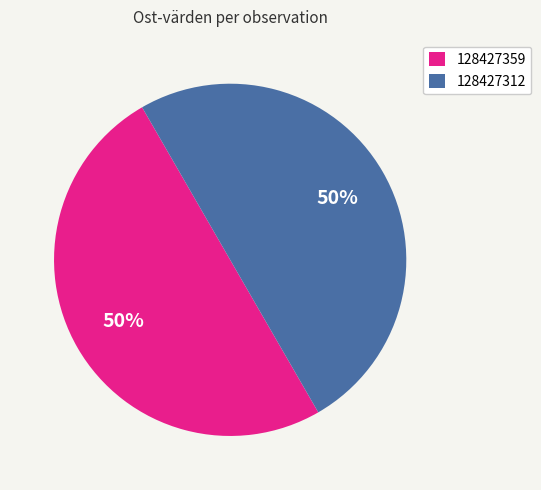

Is the sum of 128427359 and 128427312 greater than half?

Yes